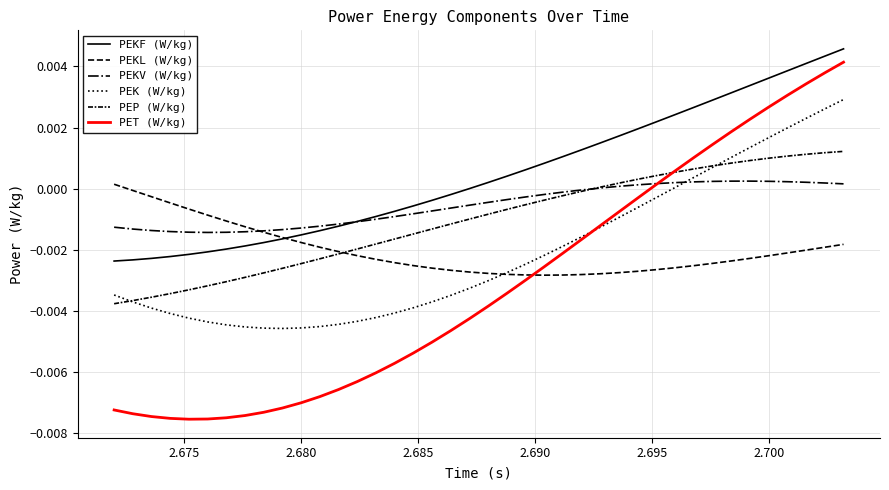

Does the chart display data point markers on the line(s)?

No